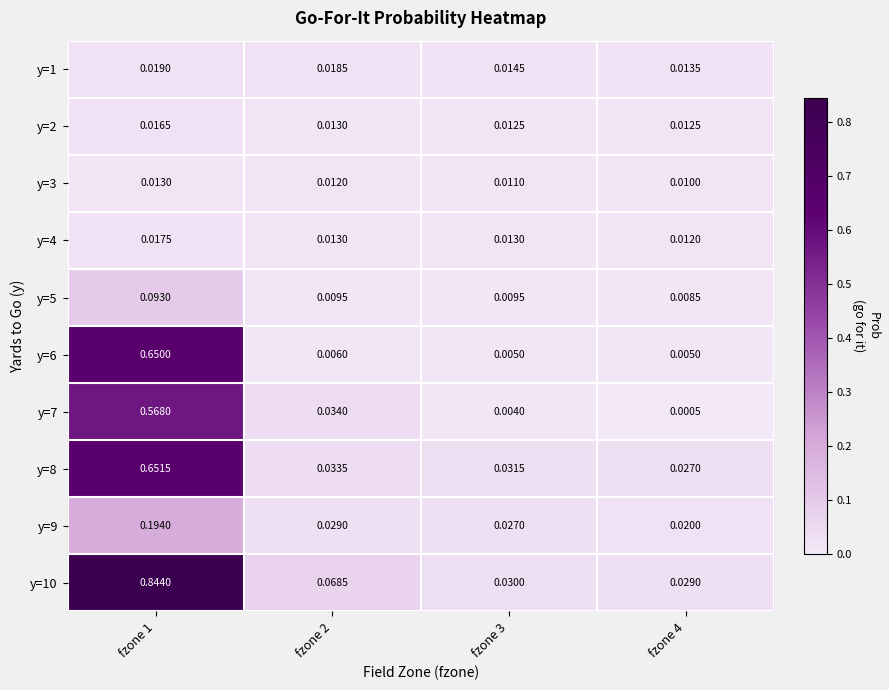

Is the value of y=8 at fzone 1 greater than the value of y=5 at fzone 2?

Yes